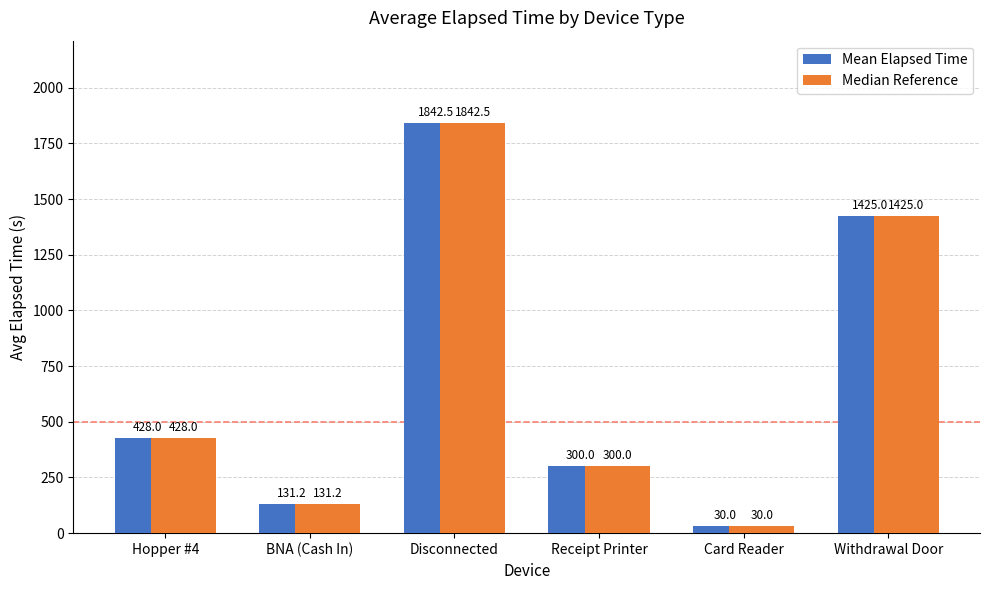

What is the difference between the Median Reference values at Receipt Printer and Withdrawal Door?

1125.0